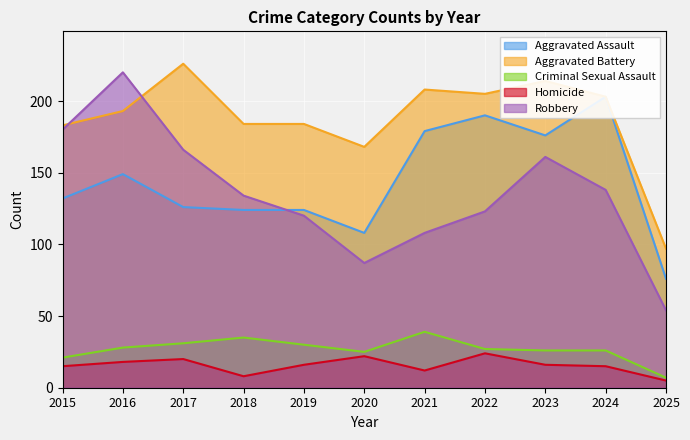

The value of Homicide at 2025 is 5. True or false?

True